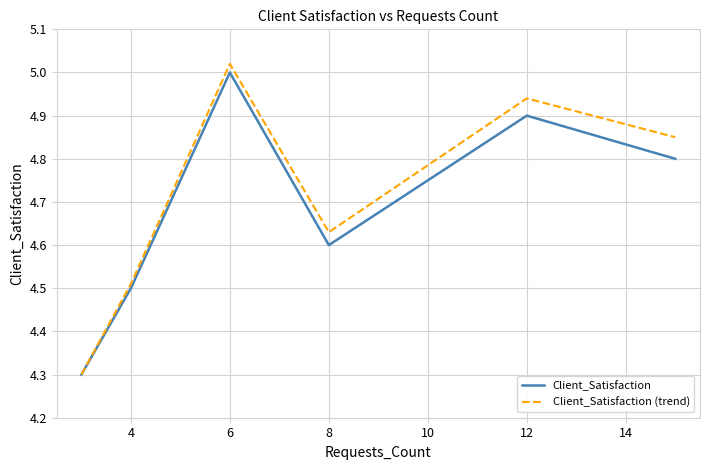

Which series has the widest spread of values?

Client_Satisfaction (trend)